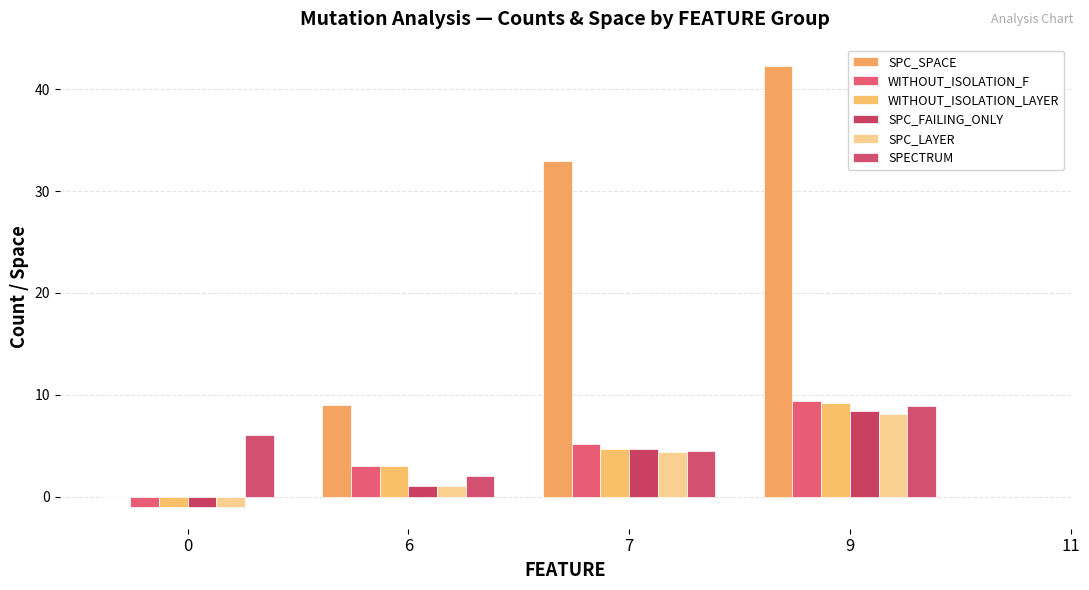

What value does the SPC_LAYER series have at 9?

8.1